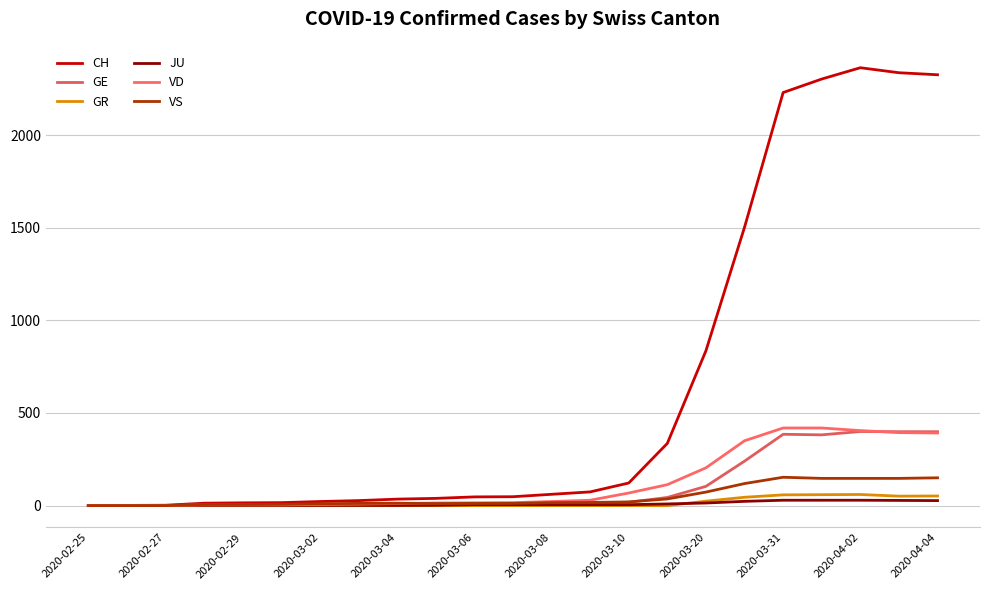

At which category does the chart reach its peak across all series?

2020-04-02